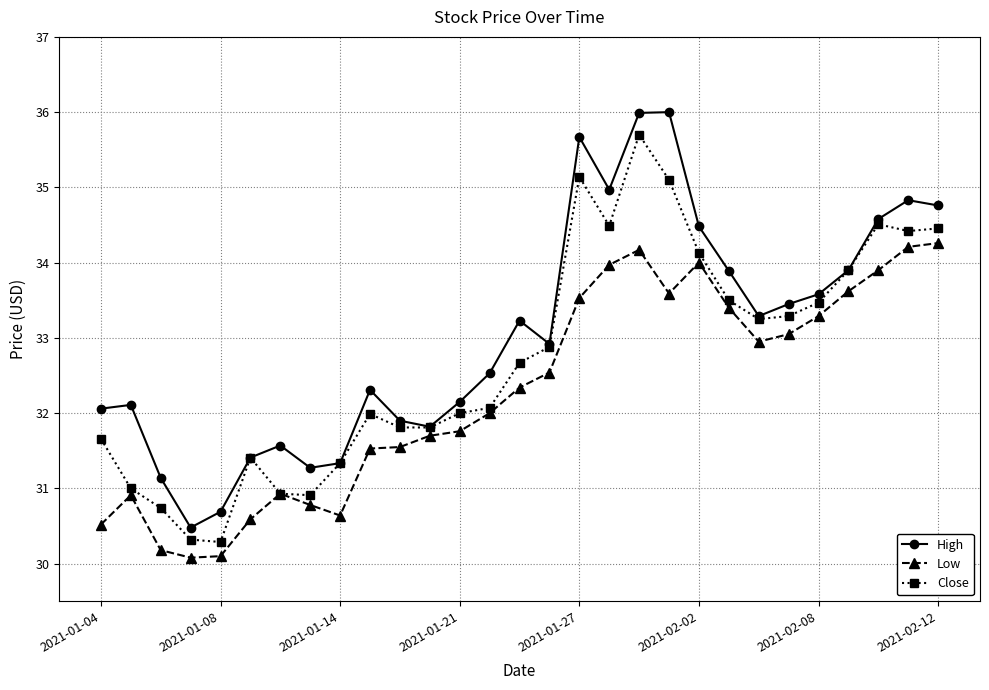

True or false: Low has more than 2 points higher than both neighbors.

True